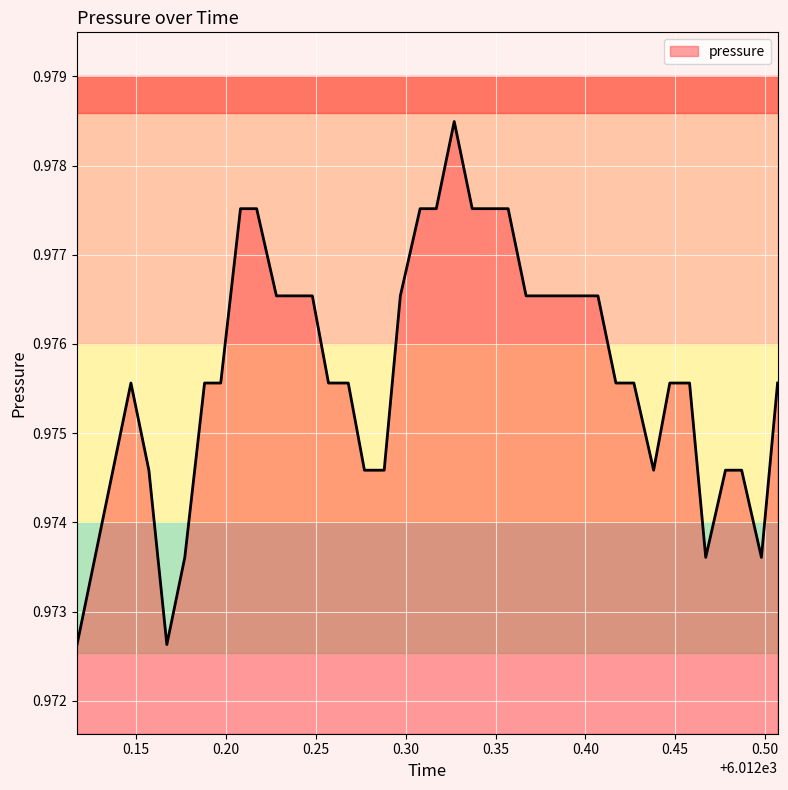

How many lines are shown in the chart?

1